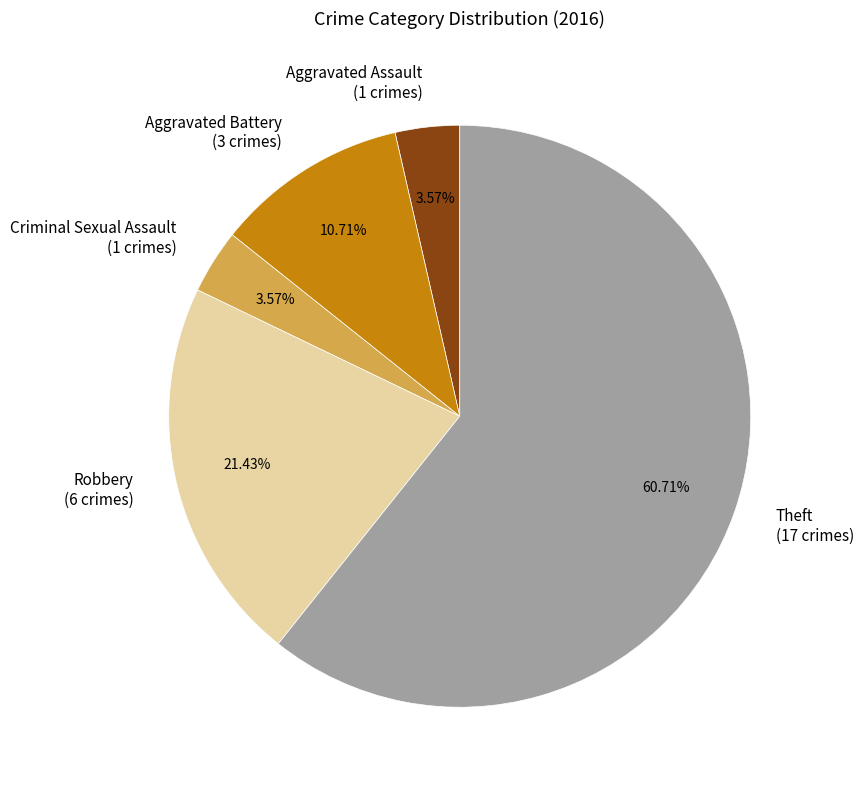

To the nearest percent, what portion does Aggravated Assault represent?

4%